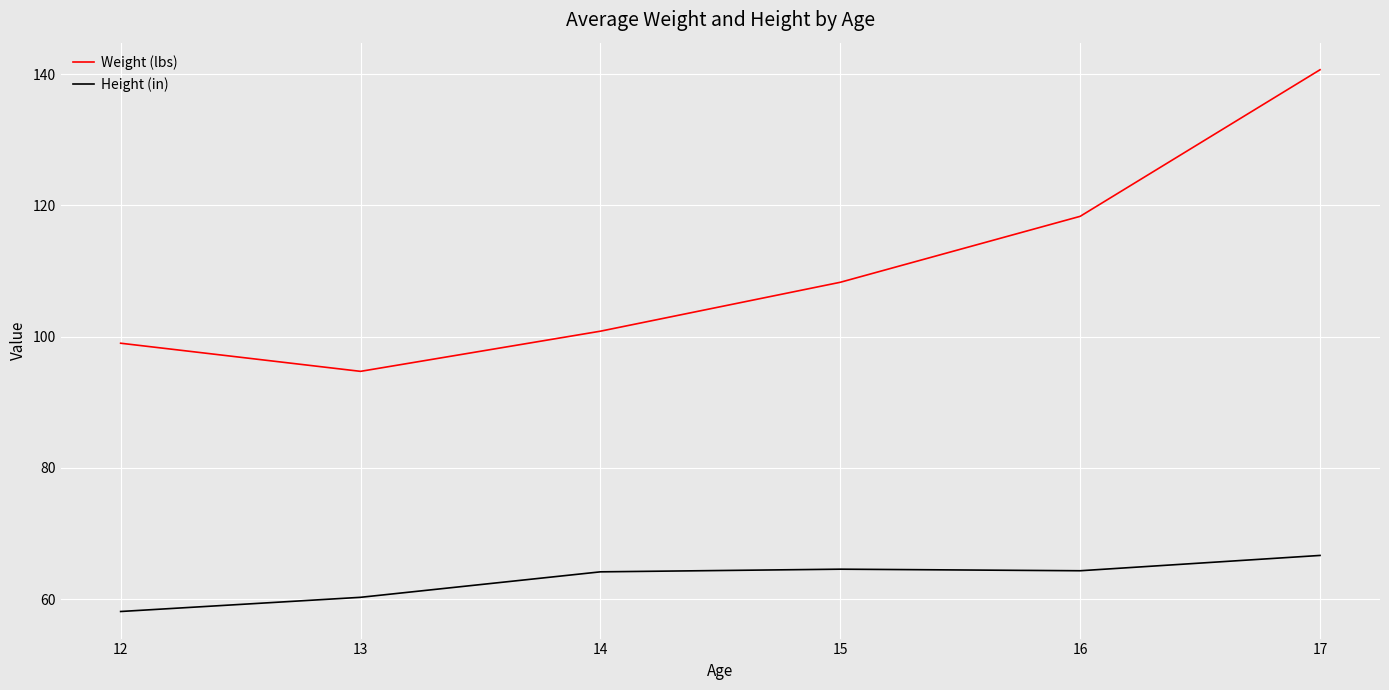

How many series are shown in this chart?

2